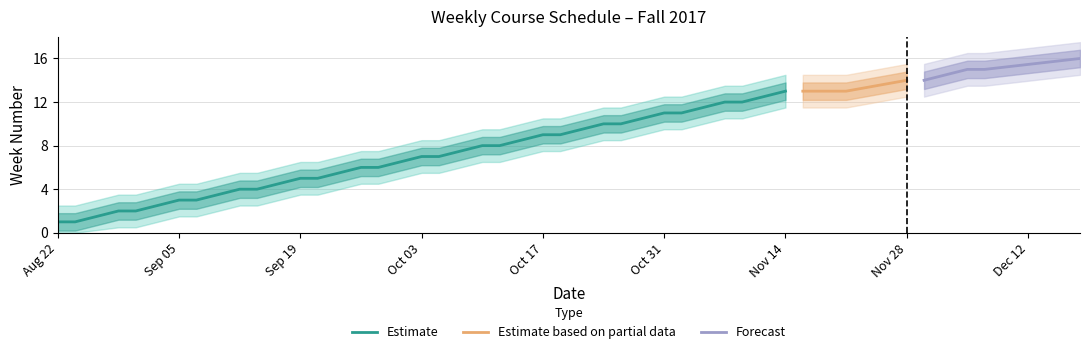

At which label does Estimate reach its peak?

Nov 14